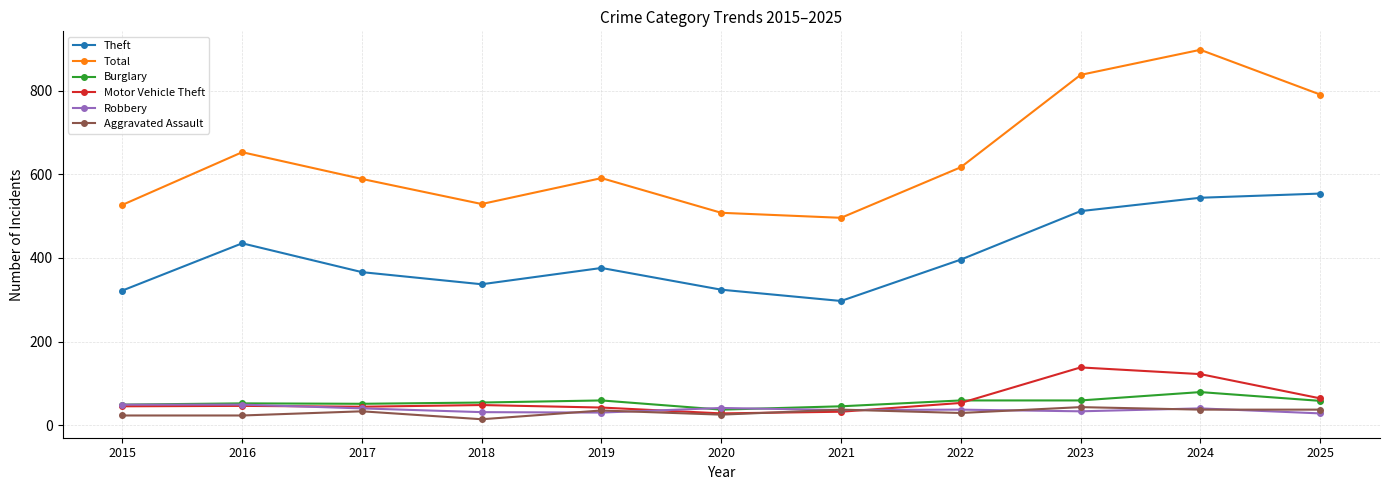

What are all the series names shown in the legend?

Theft, Total, Burglary, Motor Vehicle Theft, Robbery, Aggravated Assault